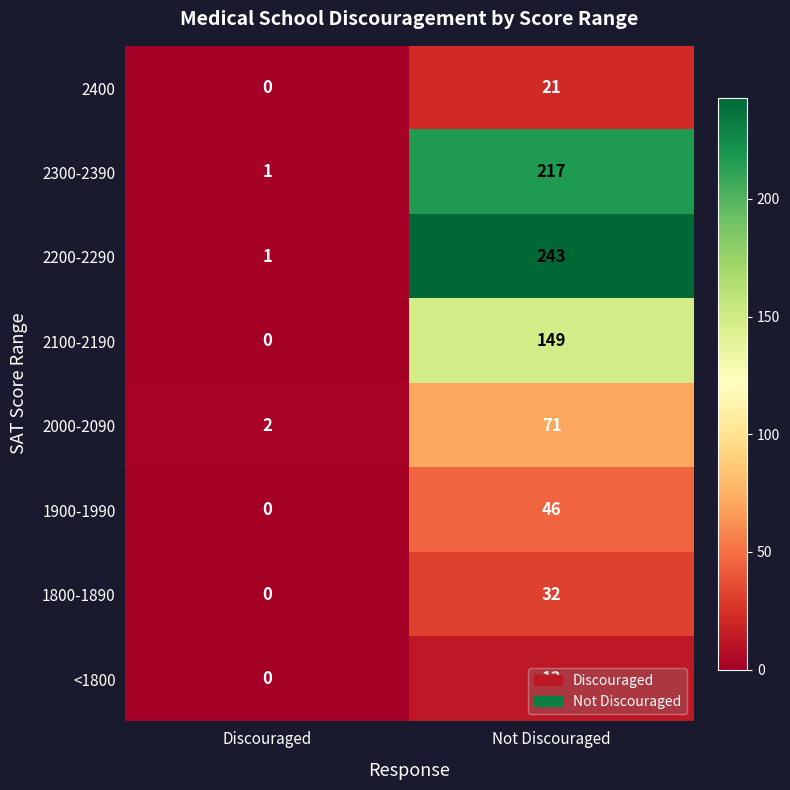

What is the difference between the maximum and minimum values in the 1900-1990 series?

46